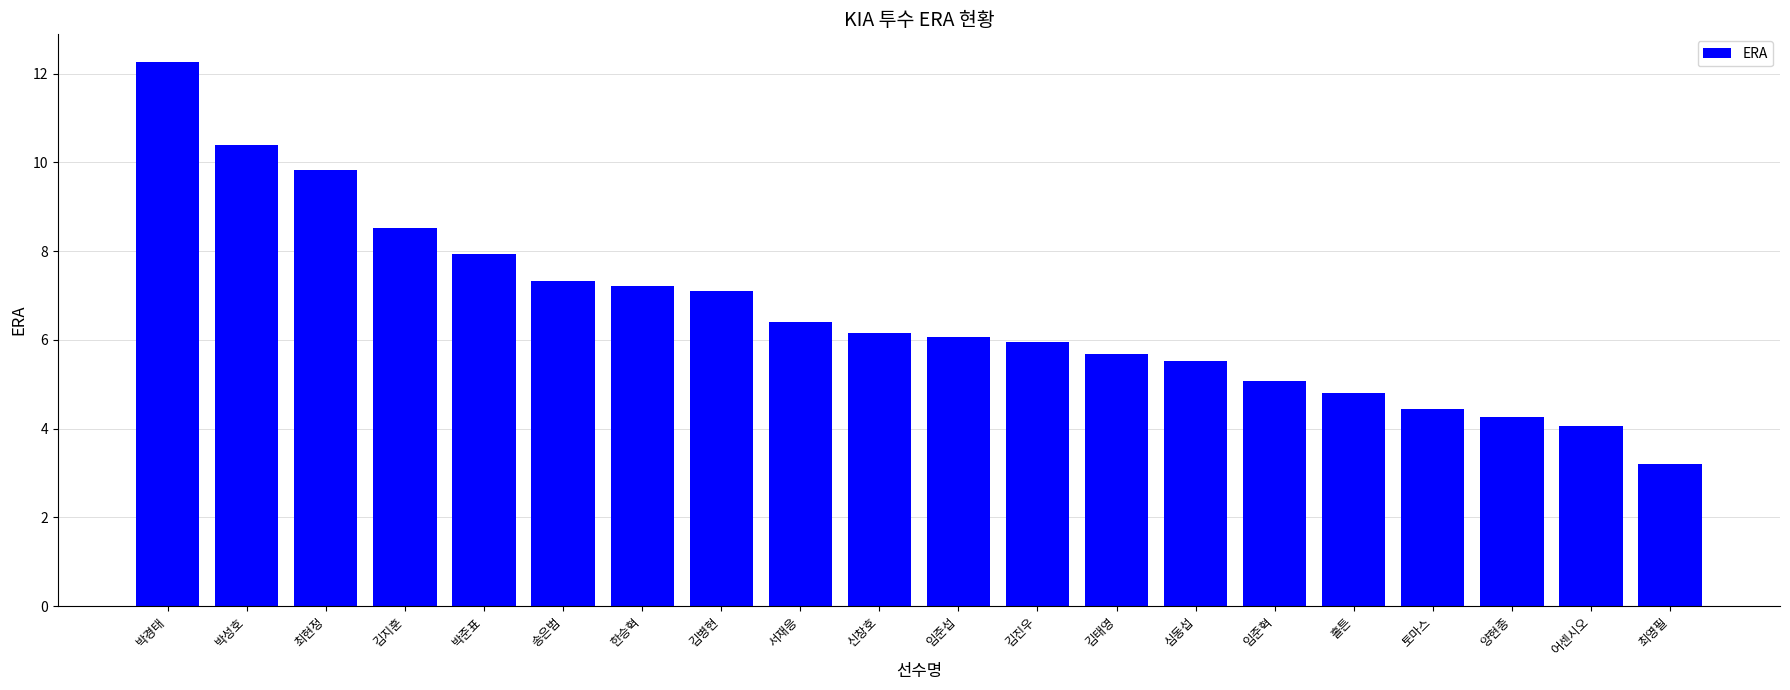

What position from the left is 최현정?

3